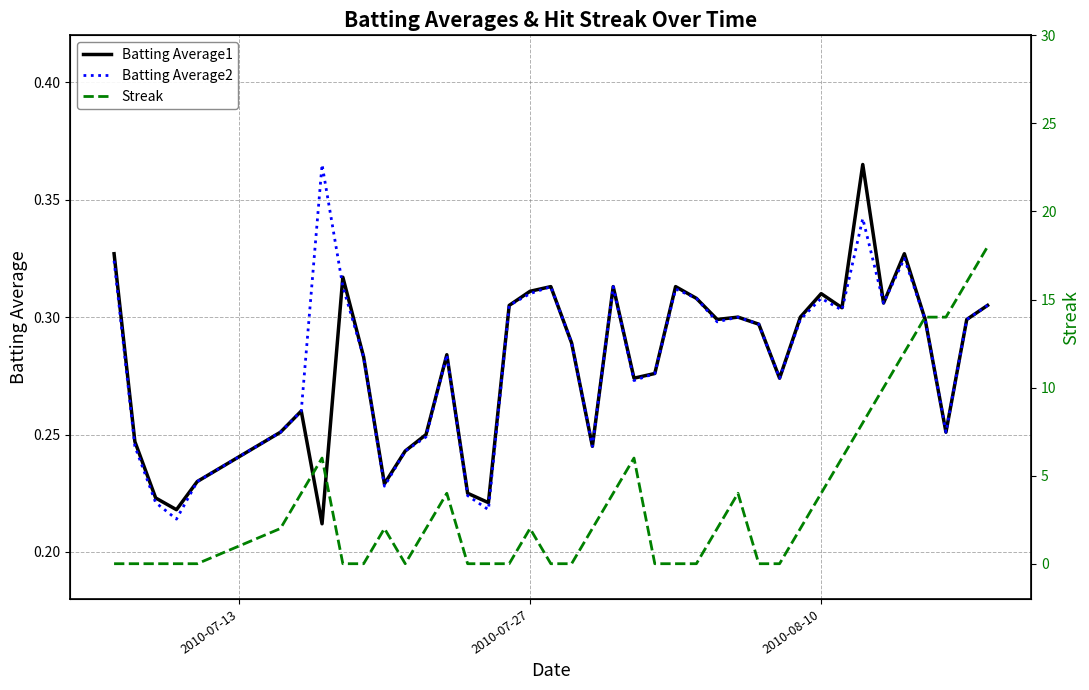

What is the difference between the maximum and minimum values in the Batting Average1 series?

0.2